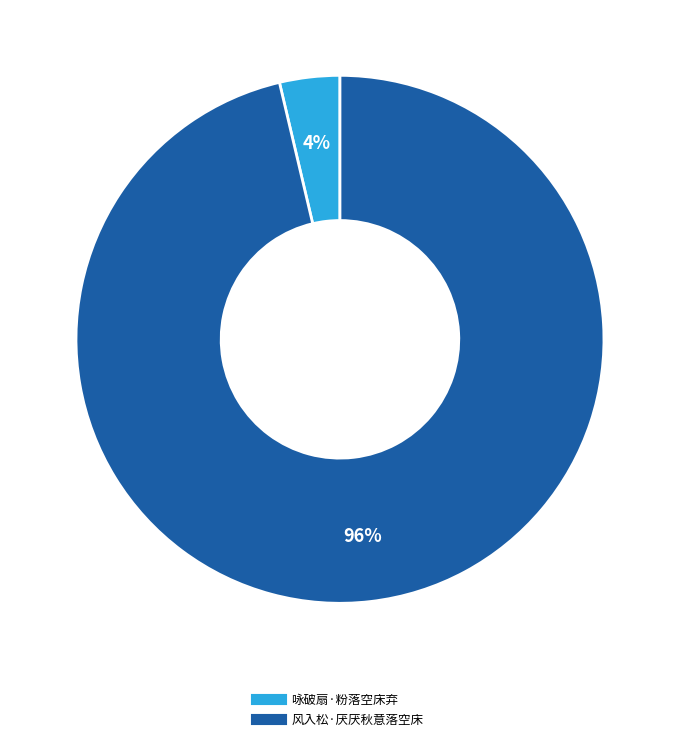

True or false: 风入松·厌厌秋意落空床 accounts for 96% of the total.

True